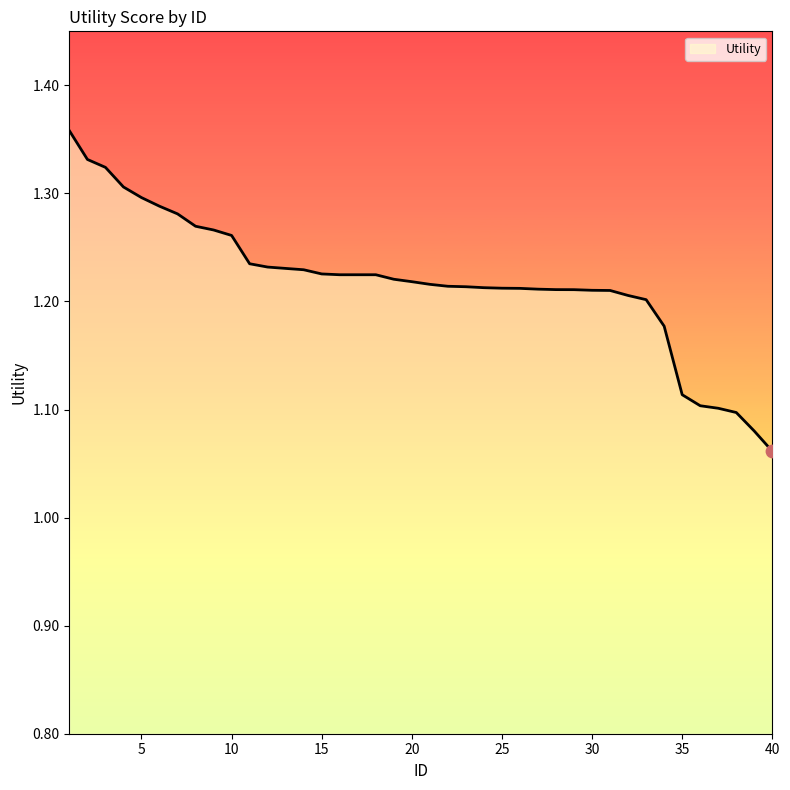

What is the difference between the maximum and minimum values?

0.3